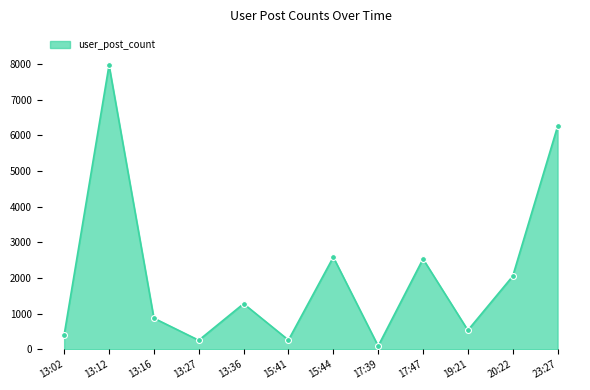

What is the ratio of the value at 13:16 to the value at 20:22?

0.4